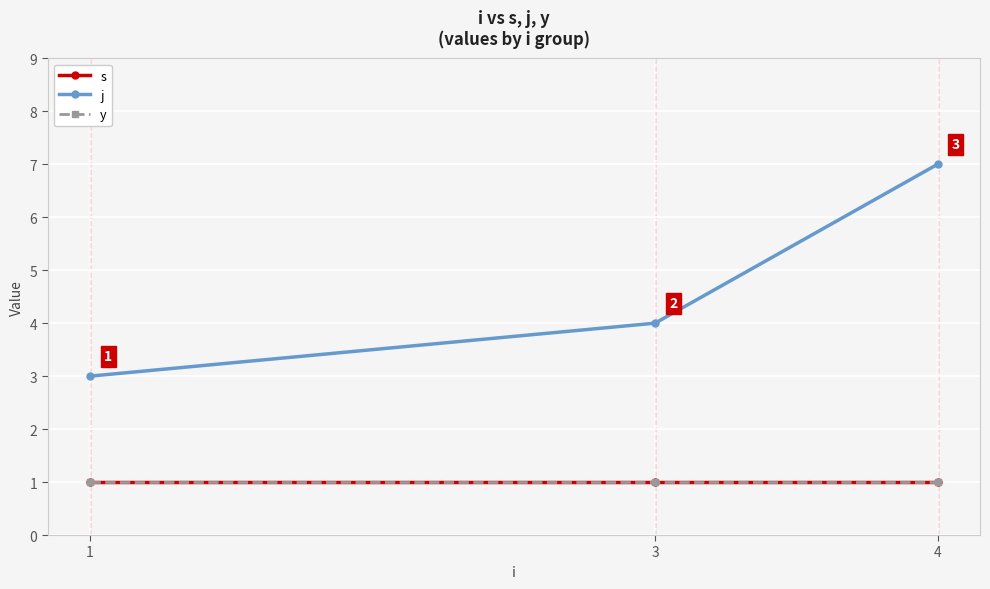

What is the sum of the s values at 3 and 1?

2